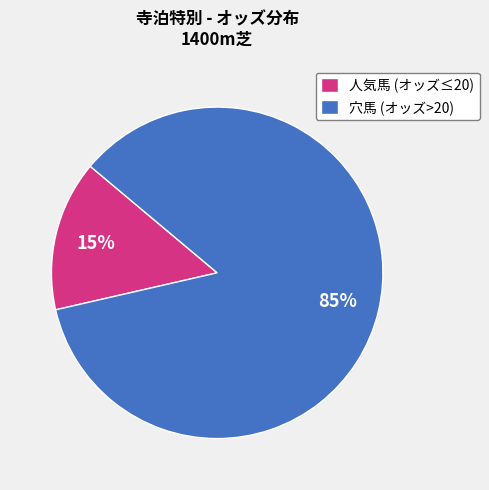

Rank the categories by value from lowest to highest.

人気馬 (オッズ≤20), 穴馬 (オッズ>20)